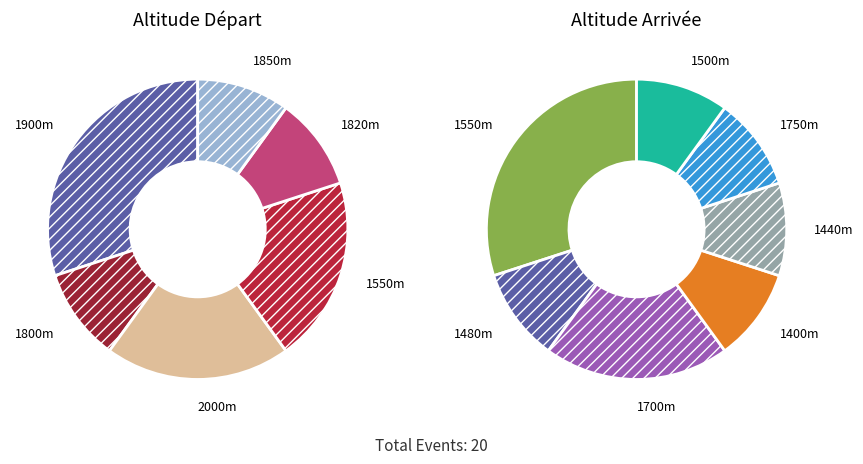

Is there a majority slice in this chart?

No